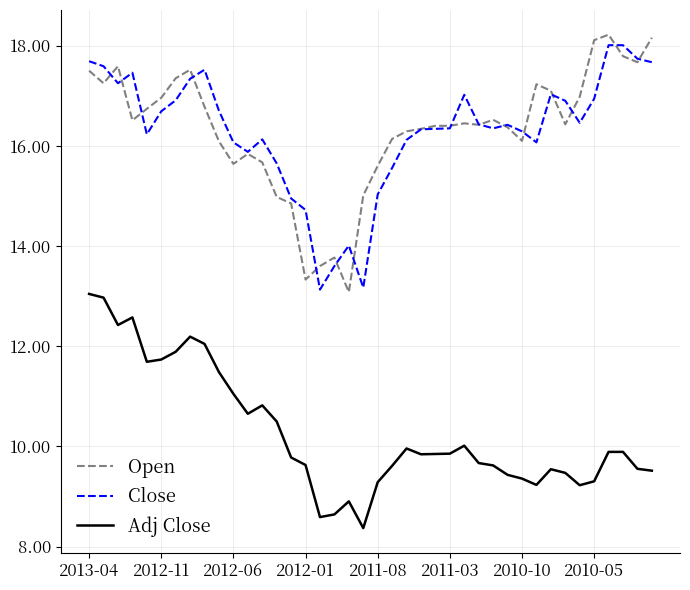

Which series has the widest spread of values?

Open